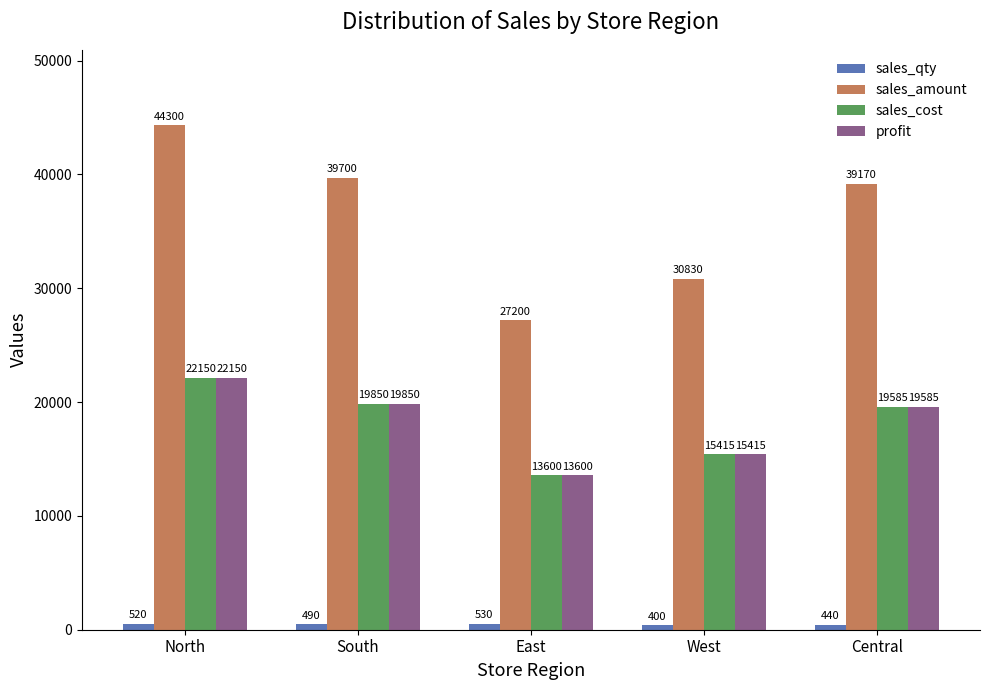

Which label corresponds to the smallest value in the chart?

West